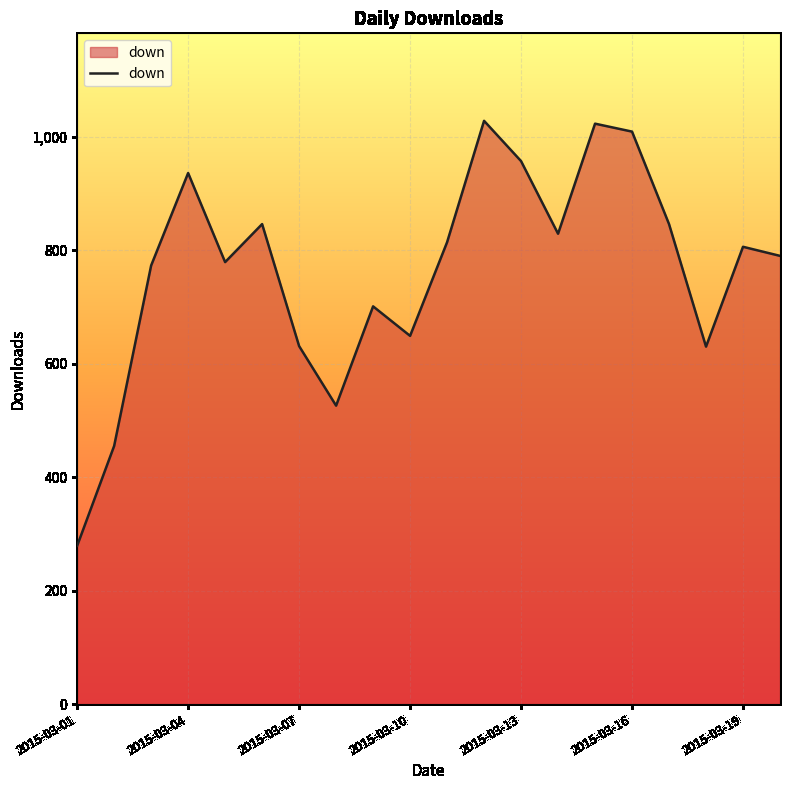

What is the smallest value displayed?

279